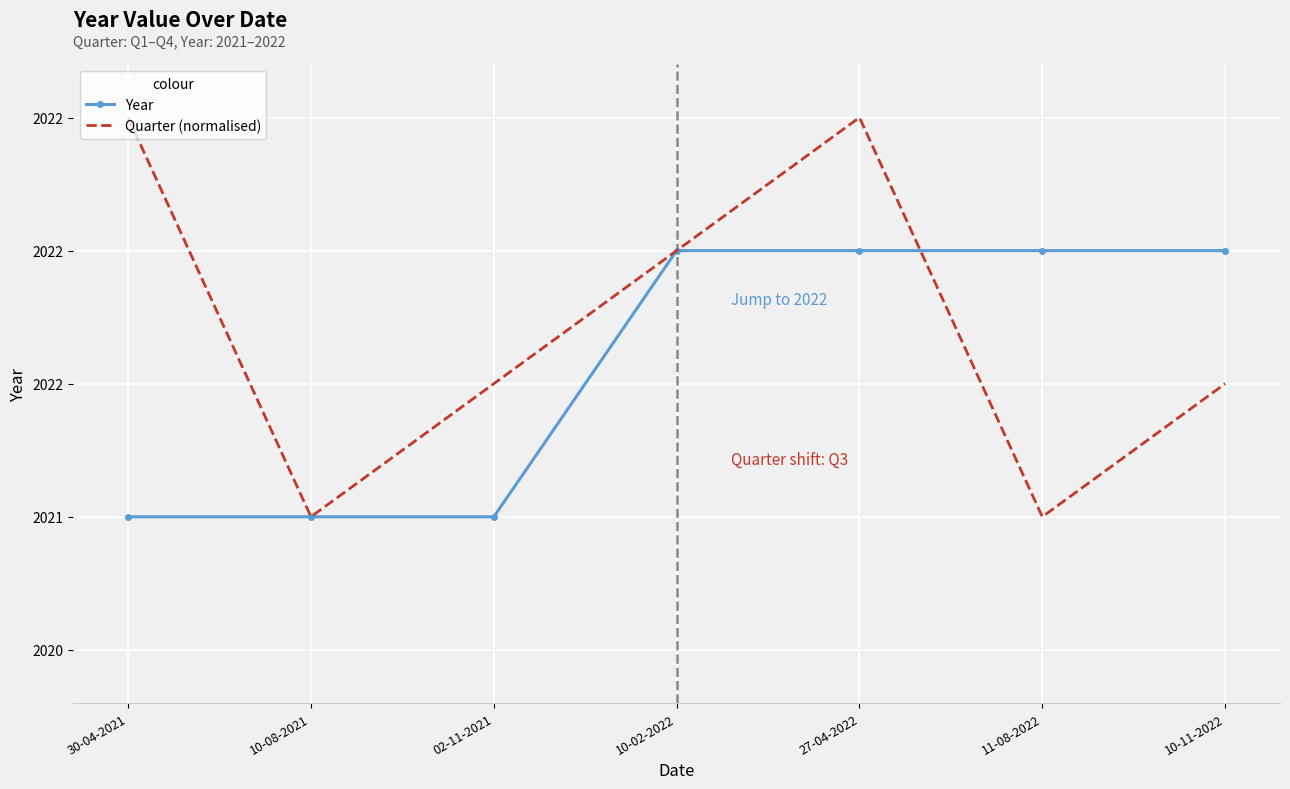

At which category is the sum across all series the highest?

27-04-2022